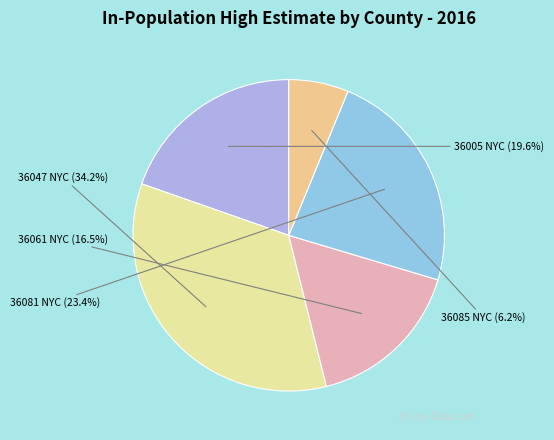

Do 36047 NYC and 36081 NYC together represent more than half of the pie?

Yes